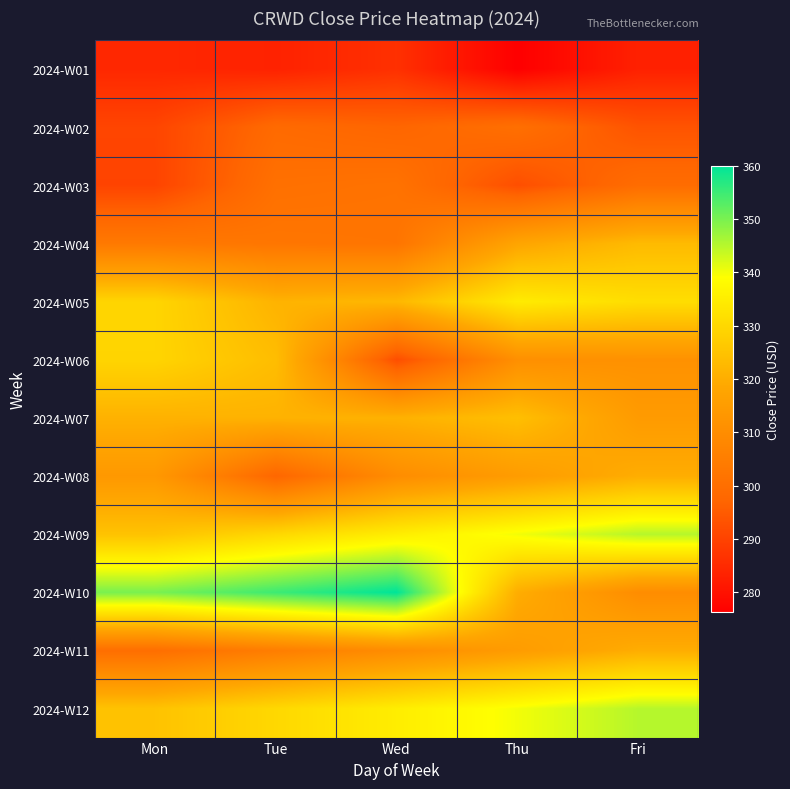

Which series has the largest total across all categories?

2024-W10